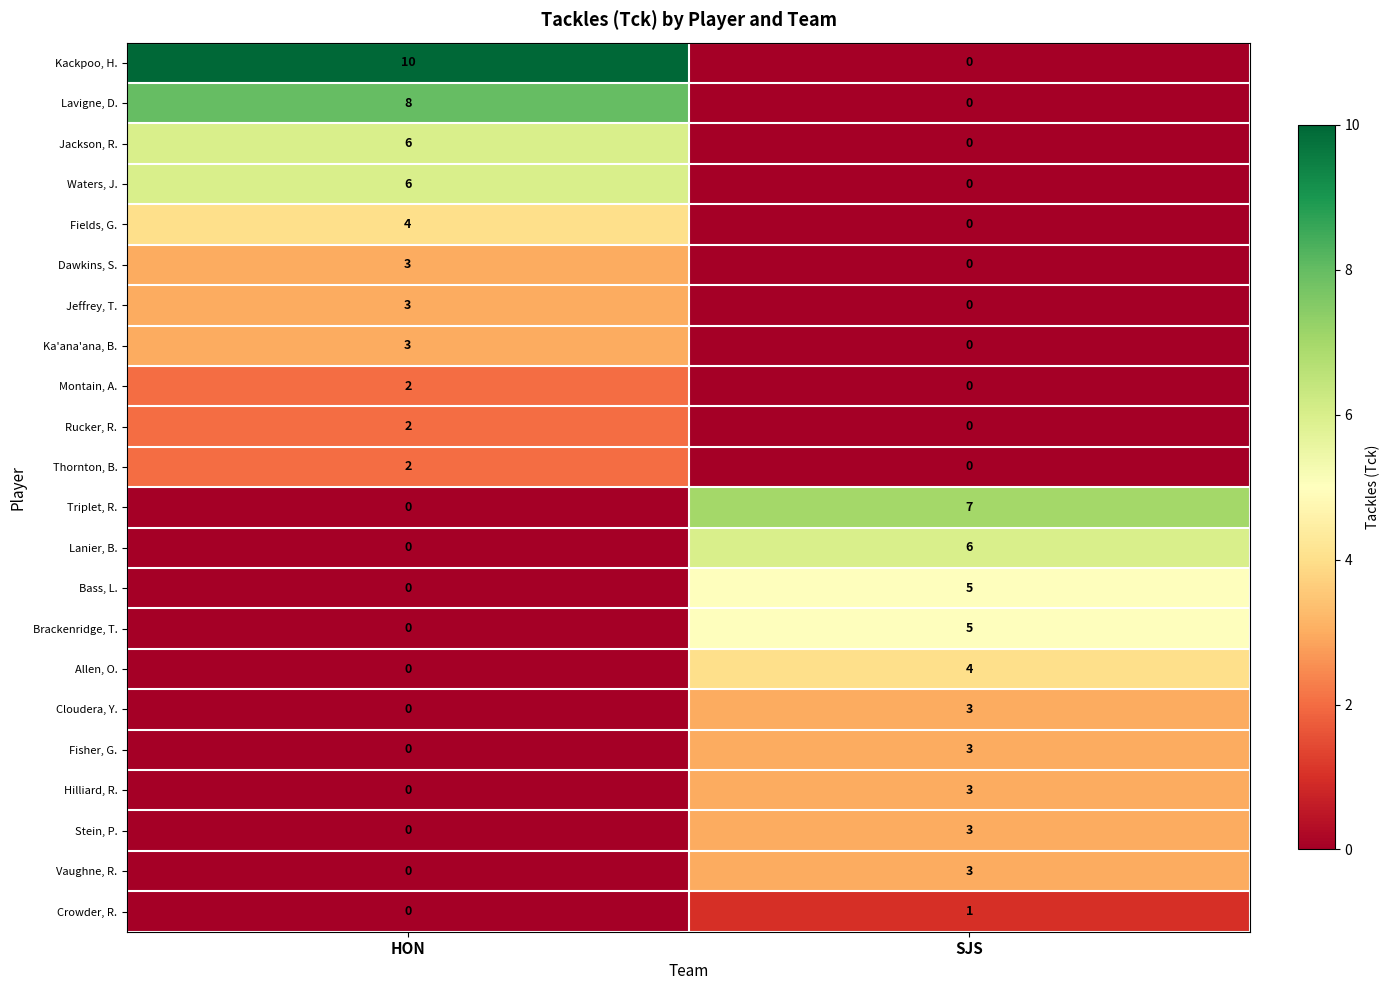

What is the spread (max minus min) of values at SJS?

7